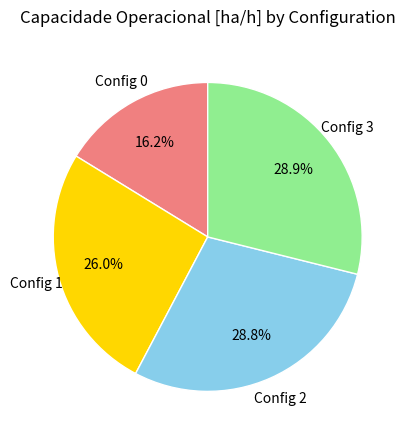

Is there any slice that represents more than half of the pie?

No